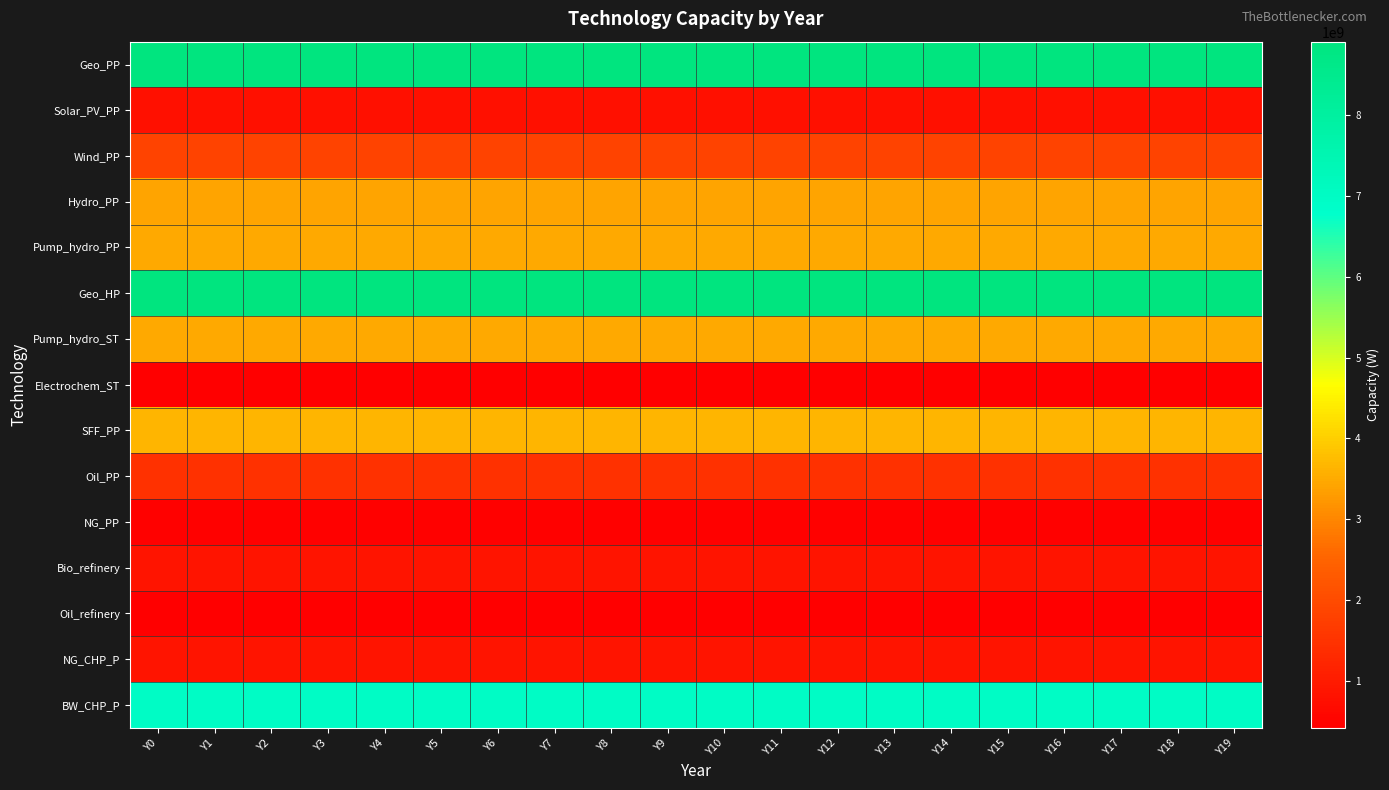

Between Y19 and Y0, which is larger?

Y19